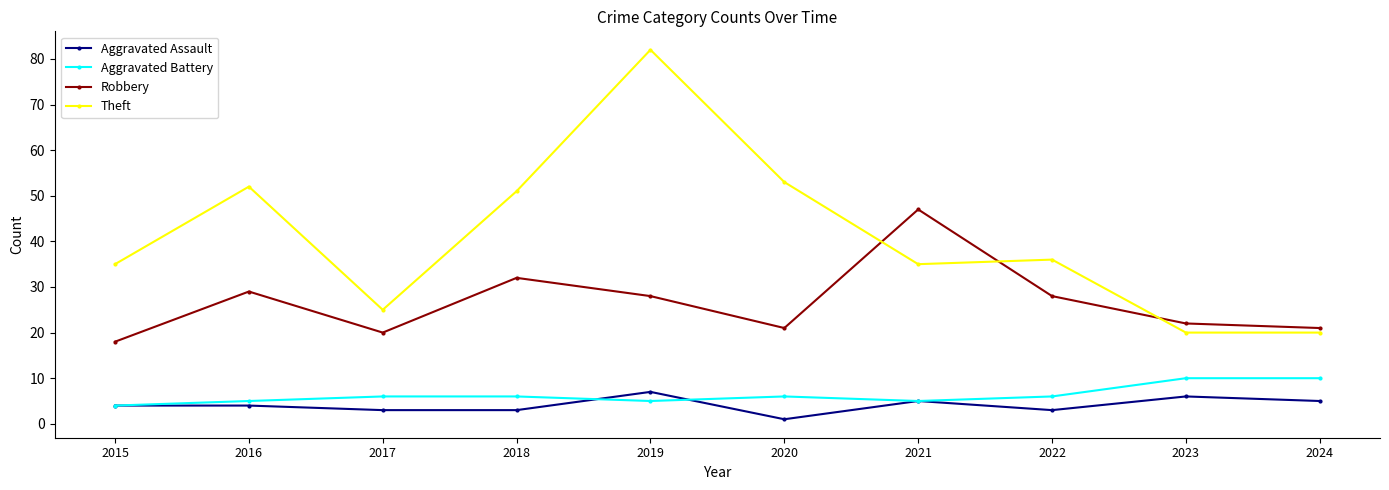

What is the difference between the highest and lowest values at 2023?

16